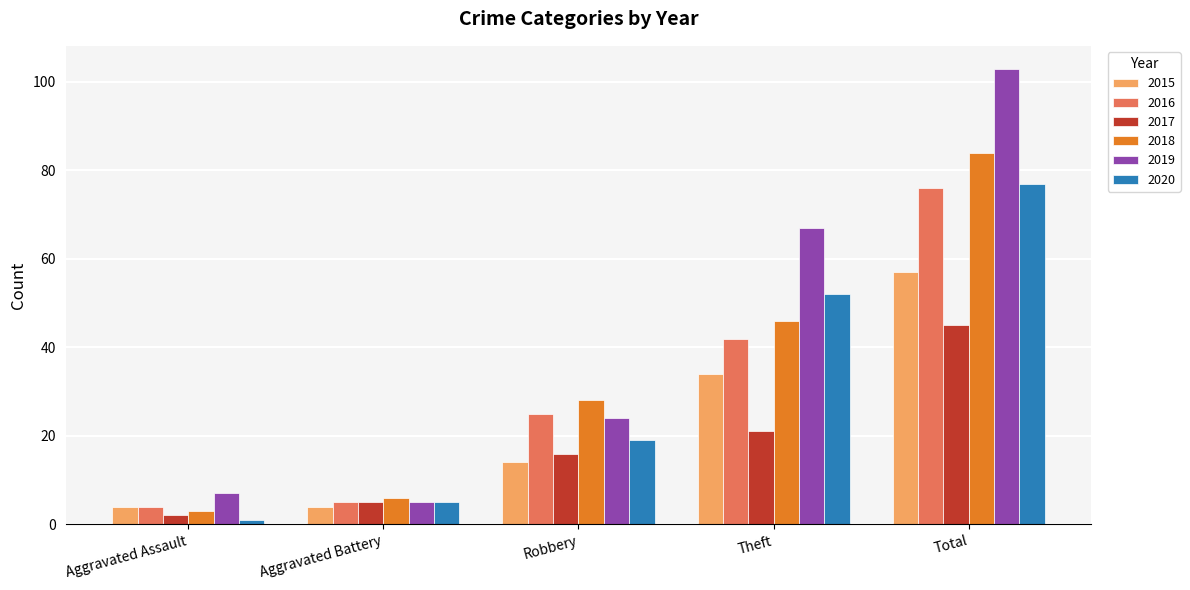

Reading right to left, transcribe all the data shown in this chart.

2015: Total=57	Theft=34	Robbery=14	Aggravated Battery=4	Aggravated Assault=4
2016: Total=76	Theft=42	Robbery=25	Aggravated Battery=5	Aggravated Assault=4
2017: Total=45	Theft=21	Robbery=16	Aggravated Battery=5	Aggravated Assault=2
2018: Total=84	Theft=46	Robbery=28	Aggravated Battery=6	Aggravated Assault=3
2019: Total=103	Theft=67	Robbery=24	Aggravated Battery=5	Aggravated Assault=7
2020: Total=77	Theft=52	Robbery=19	Aggravated Battery=5	Aggravated Assault=1